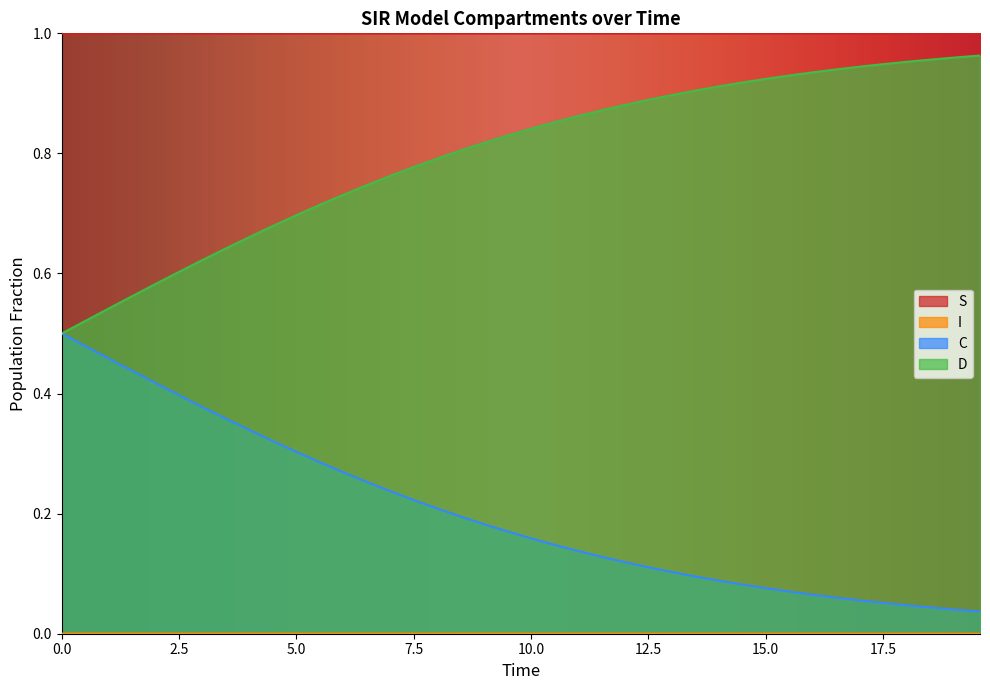

True or false: D and S intersect in this chart.

False